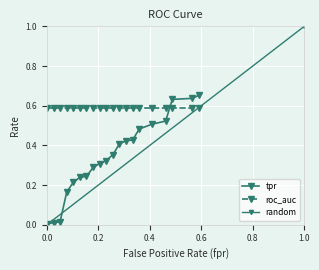

Is this an area chart (filled region under the line)?

No